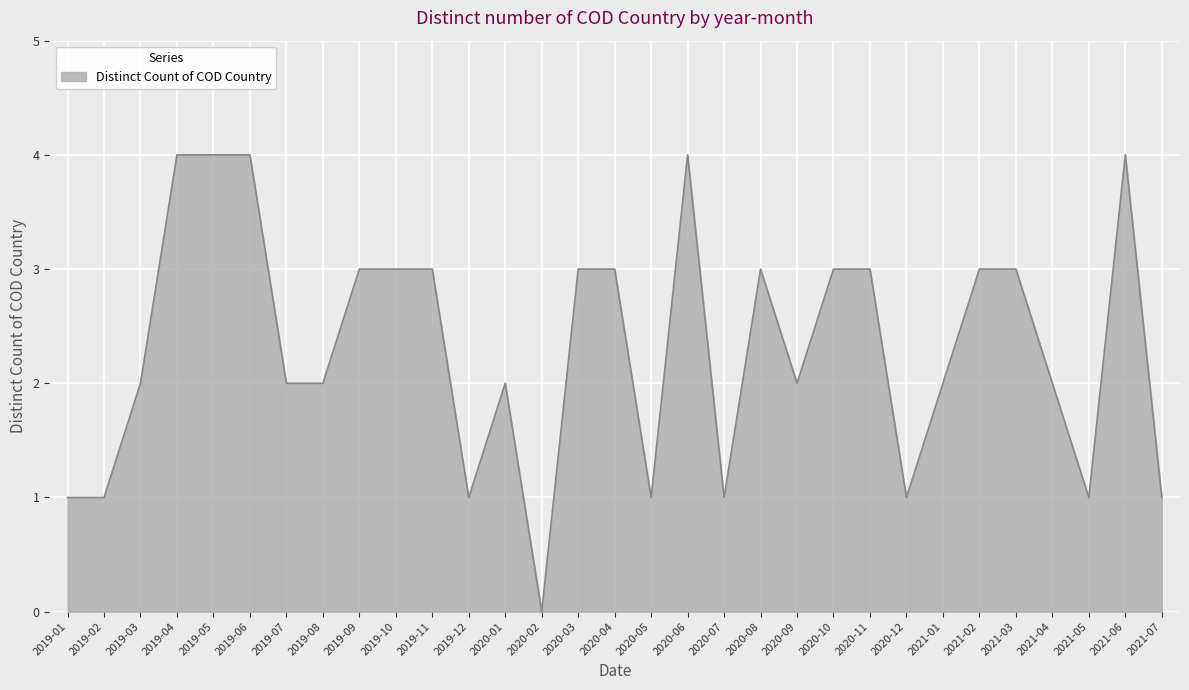

What is the sum of the values at 2019-06 and 2019-02?

5